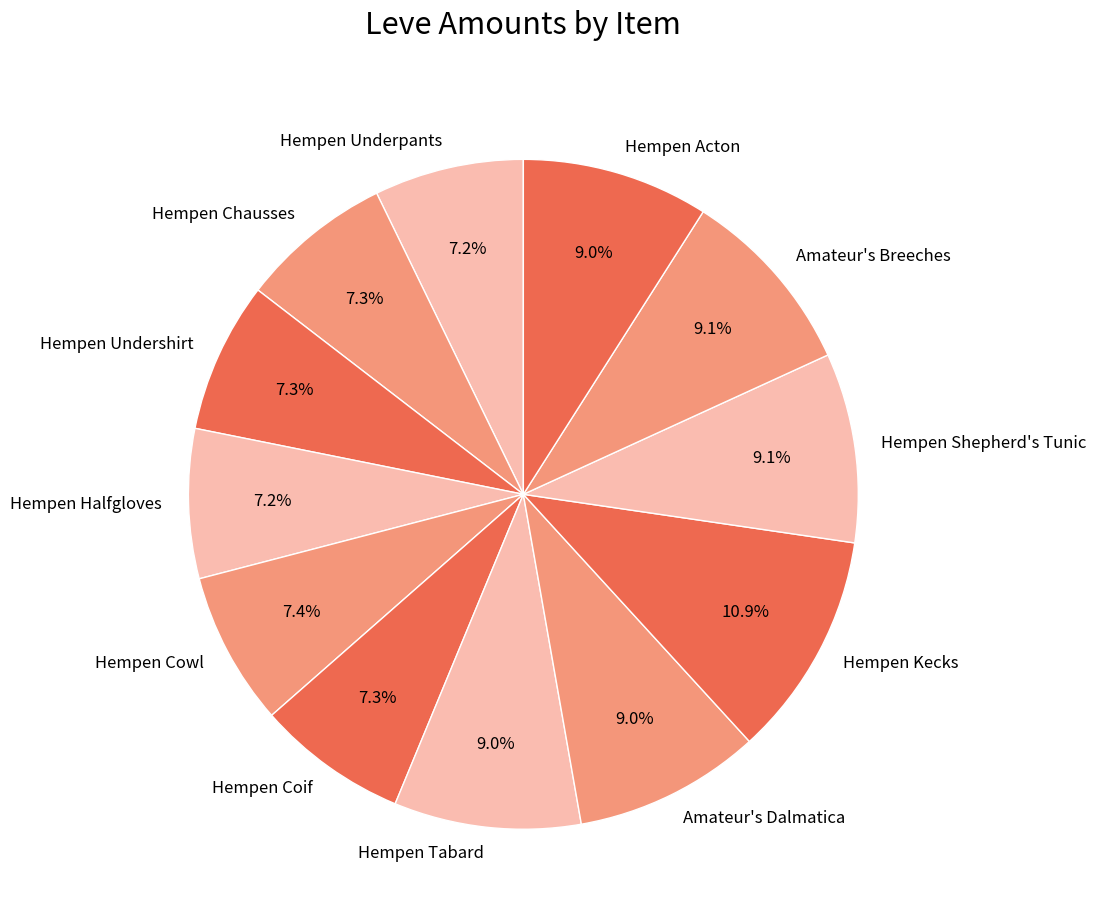

Which has a higher value, Amateur's Breeches or Hempen Chausses?

Amateur's Breeches